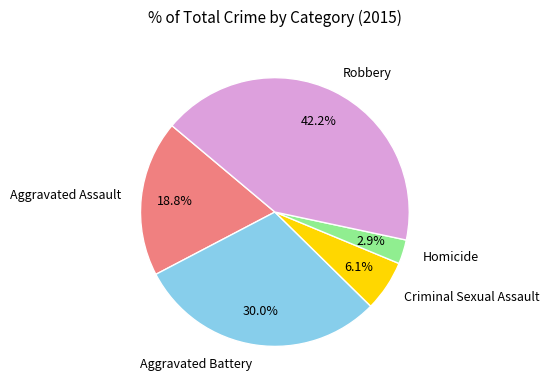

Is there any slice that represents more than half of the pie?

No